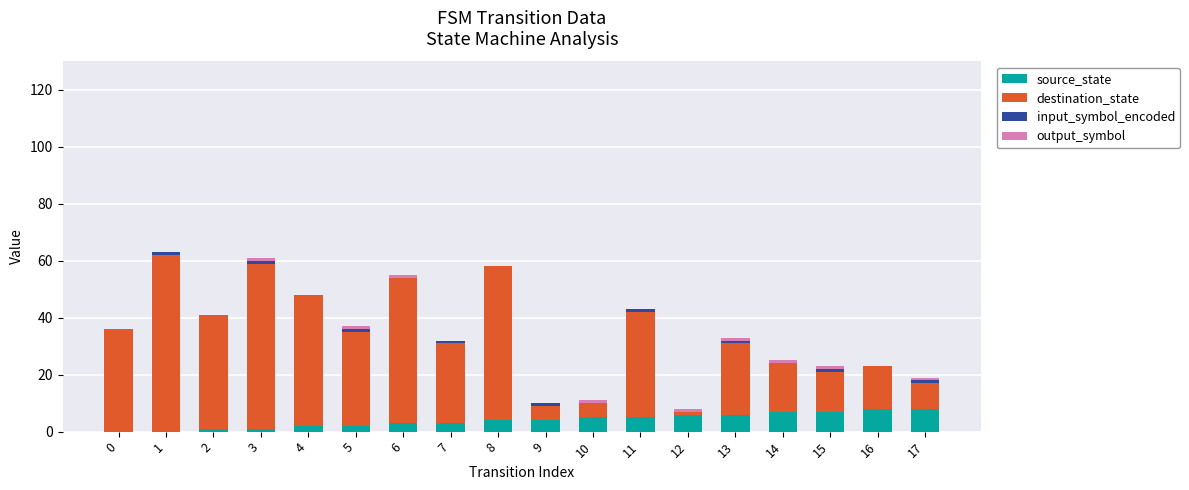

At 8, list the series in order from largest to smallest.

destination_state, source_state, input_symbol_encoded, output_symbol